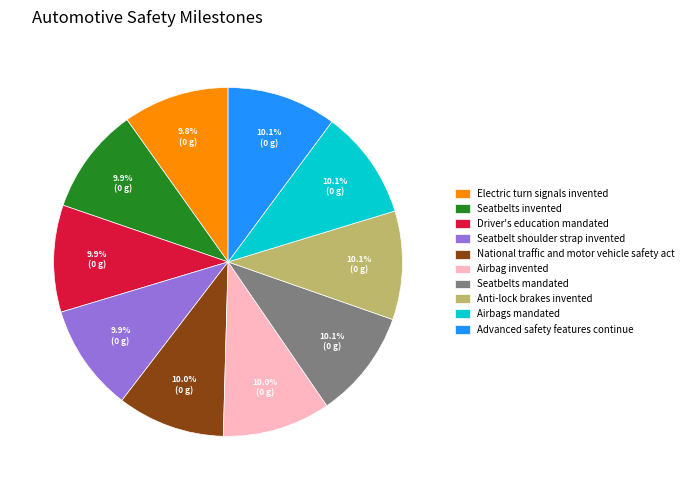

Is Anti-lock brakes invented the majority of the pie?

No